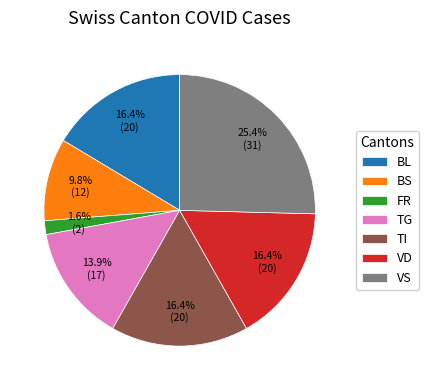

Does BL account for over 50% of the chart?

No